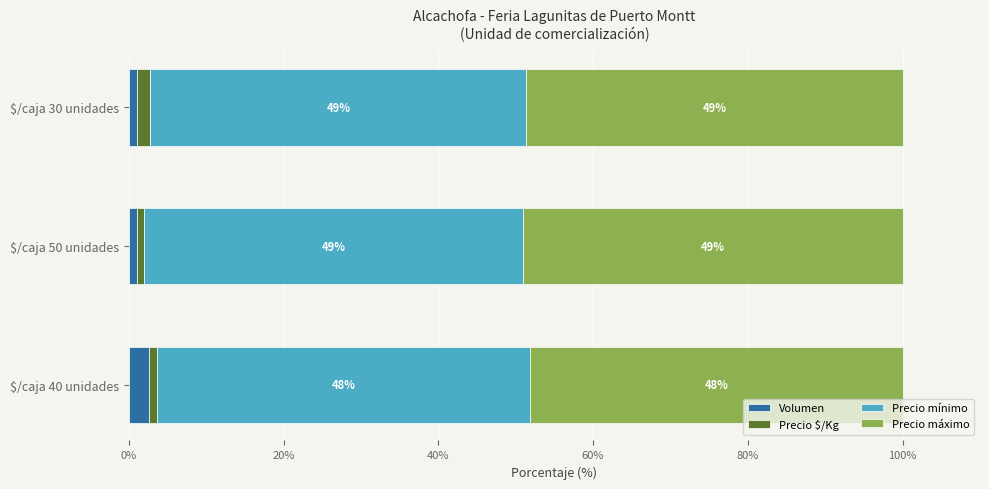

What is the total value across all series at $/caja 40 unidades?

100.0